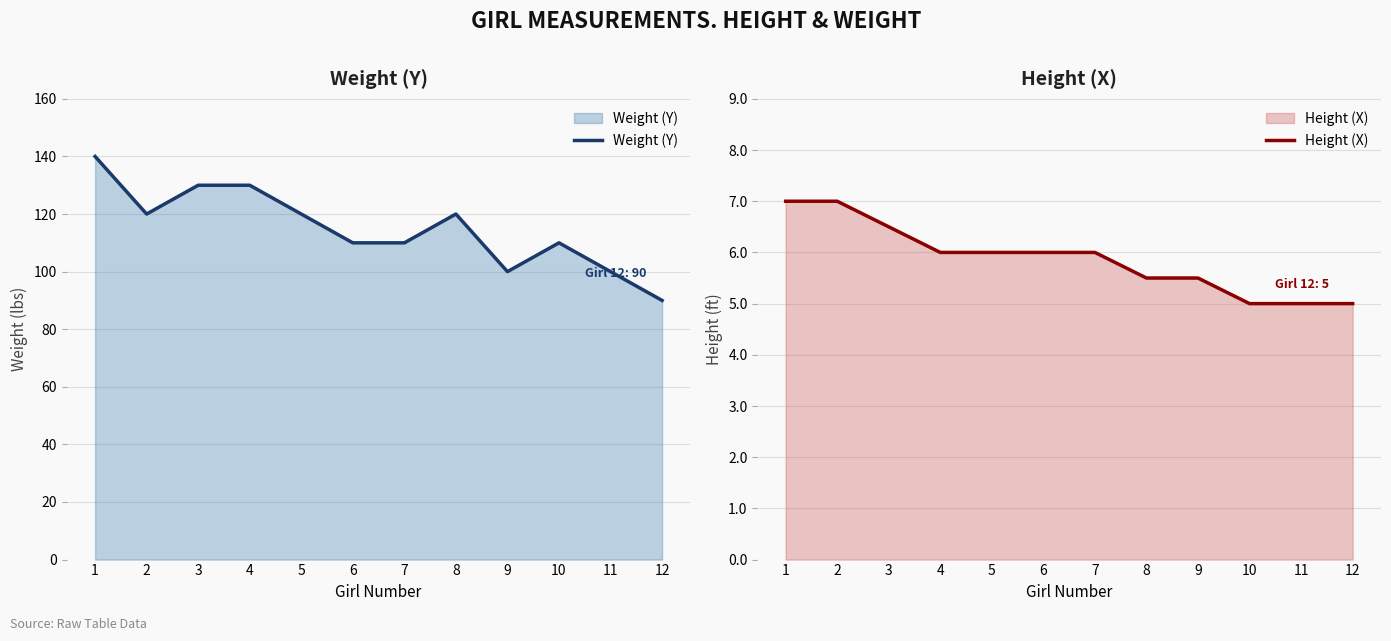

Does the chart display data point markers on the line(s)?

No